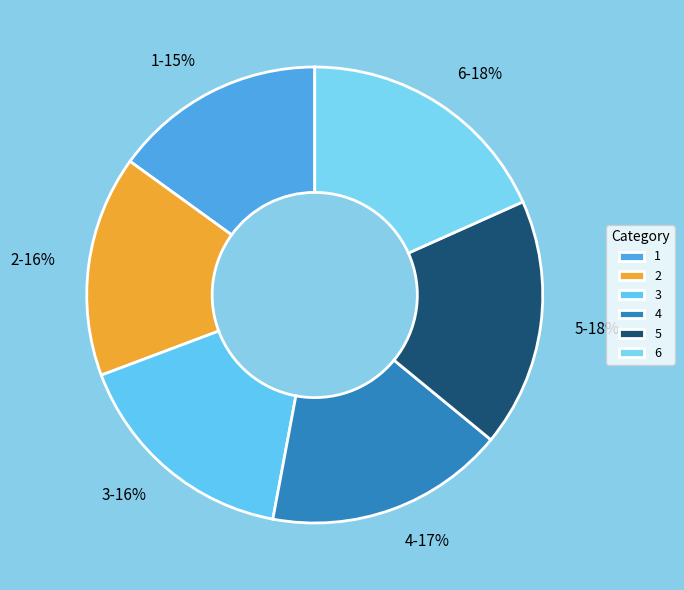

Count the number of slices in the pie.

6